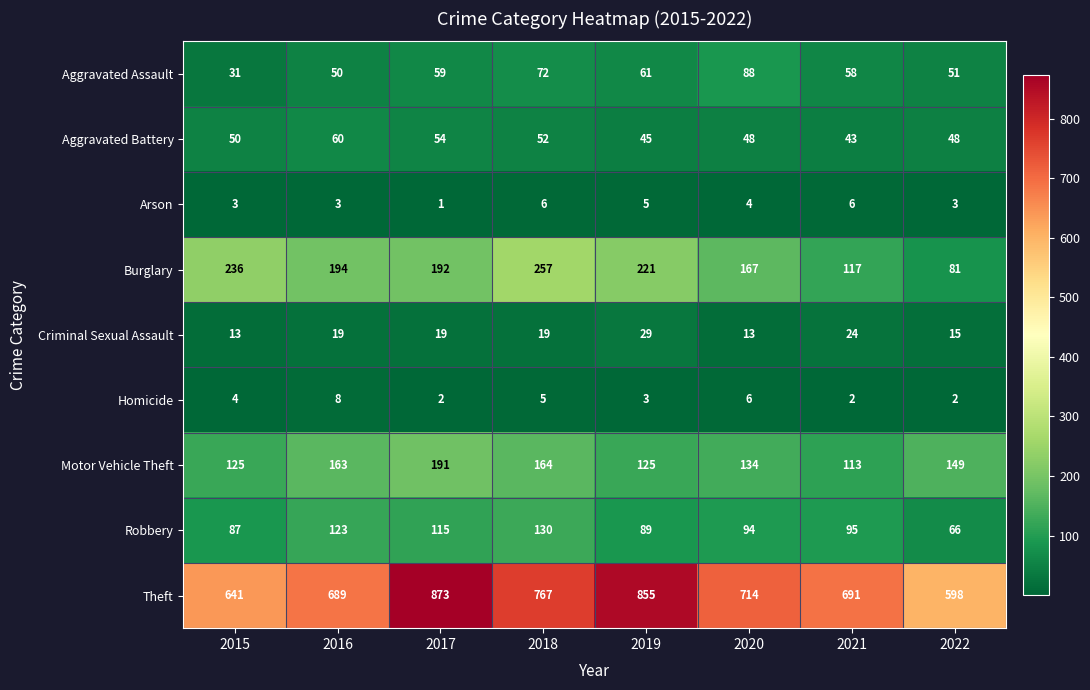

At 2022, list the series in order from smallest to largest.

Homicide, Arson, Criminal Sexual Assault, Aggravated Battery, Aggravated Assault, Robbery, Burglary, Motor Vehicle Theft, Theft